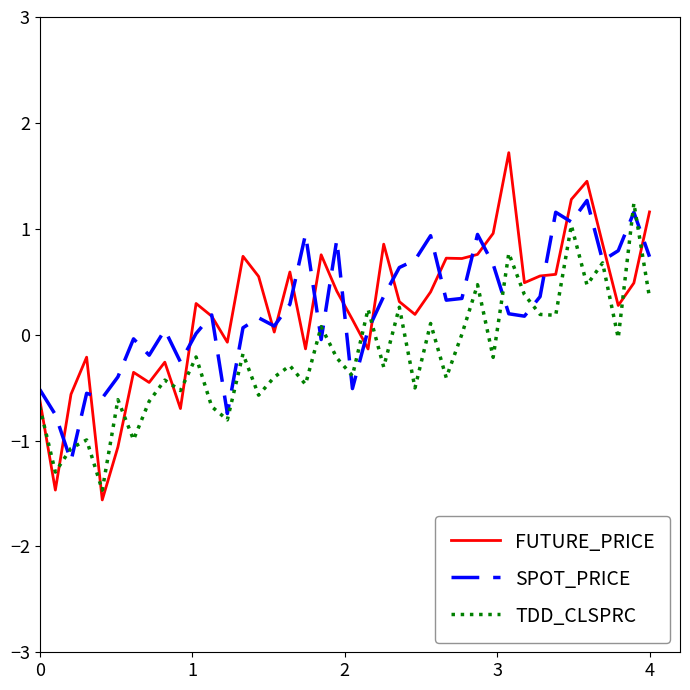

Which series has the largest range (max minus min)?

FUTURE_PRICE